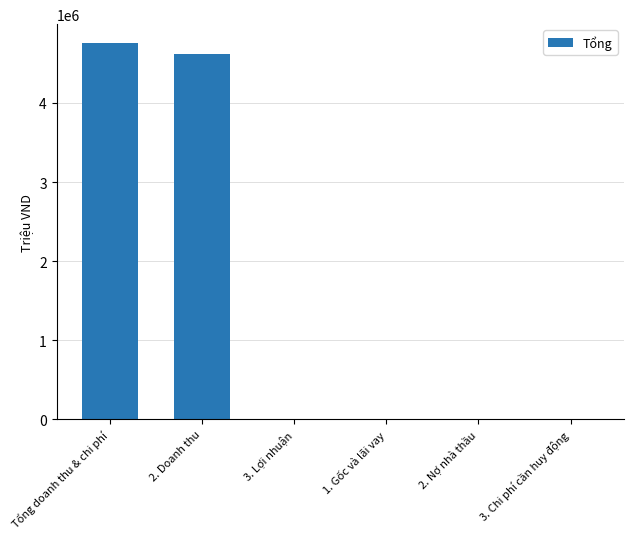

The value at Tổng doanh thu & chi phí is 4758282. True or false?

True